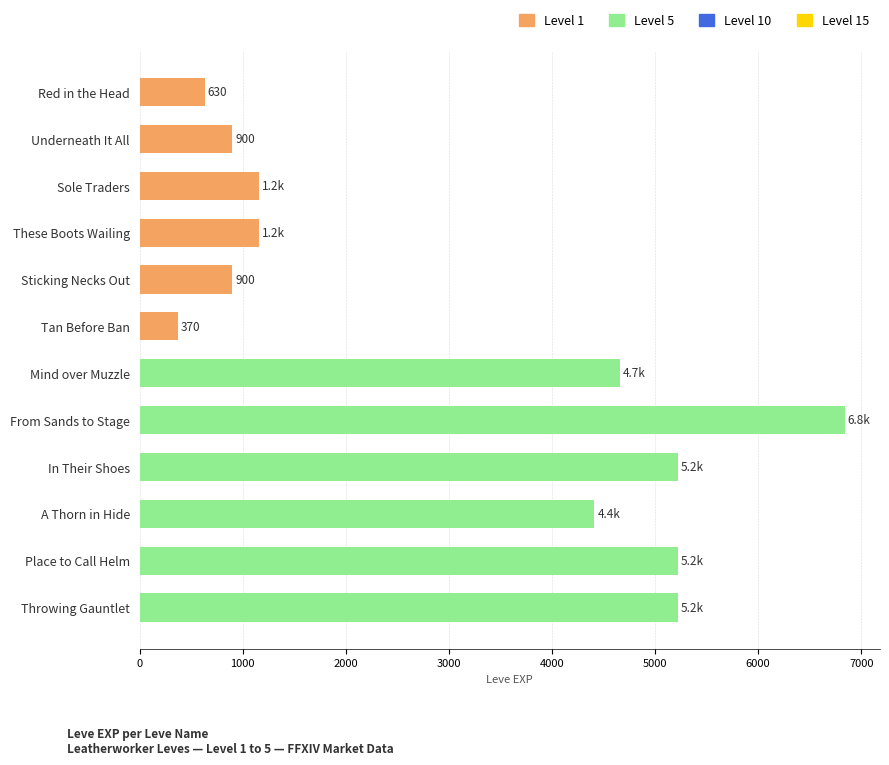

What is the label of the 8th bar from the top?

From Sands to Stage